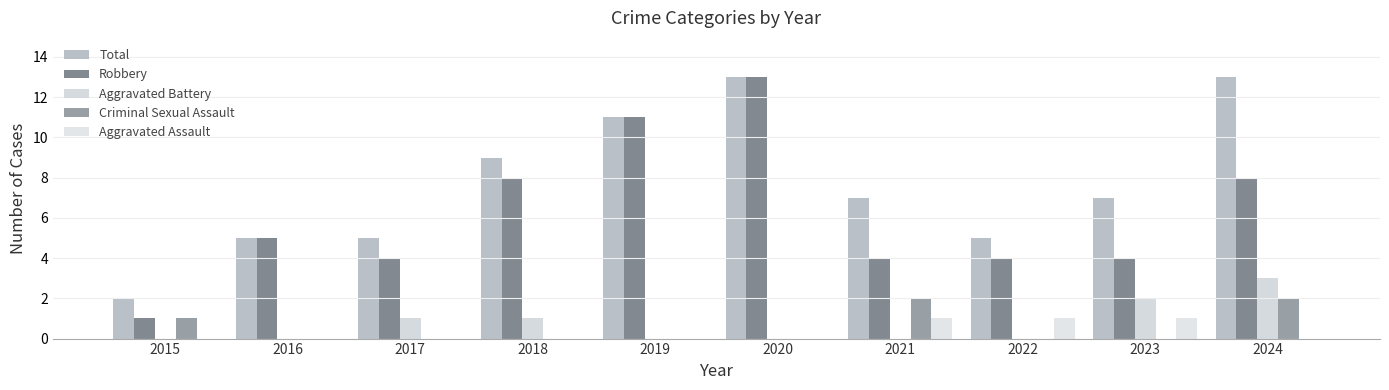

Are the bars grouped side by side (vs. stacked)?

Yes